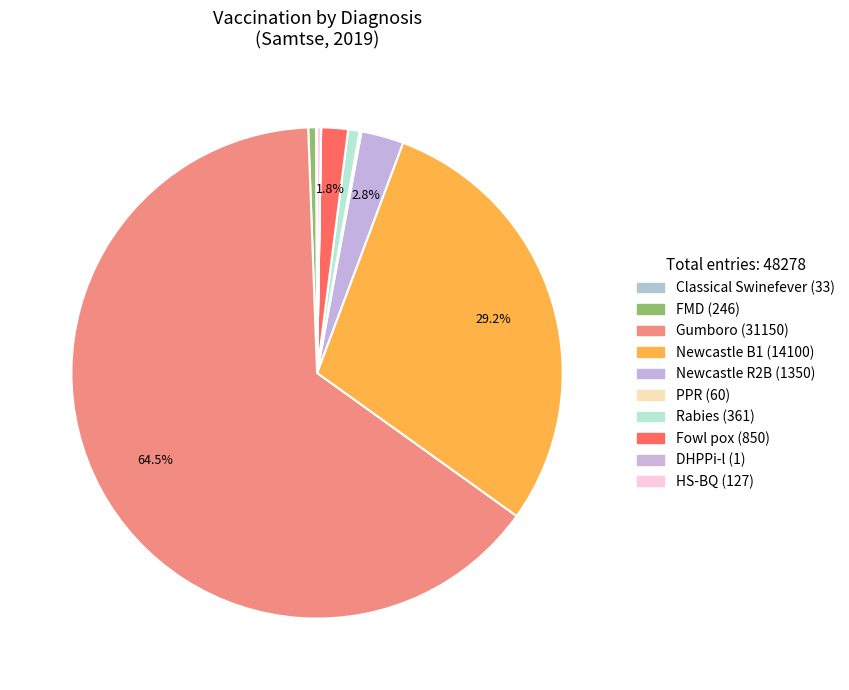

To the nearest percent, what portion does Gumboro represent?

65%